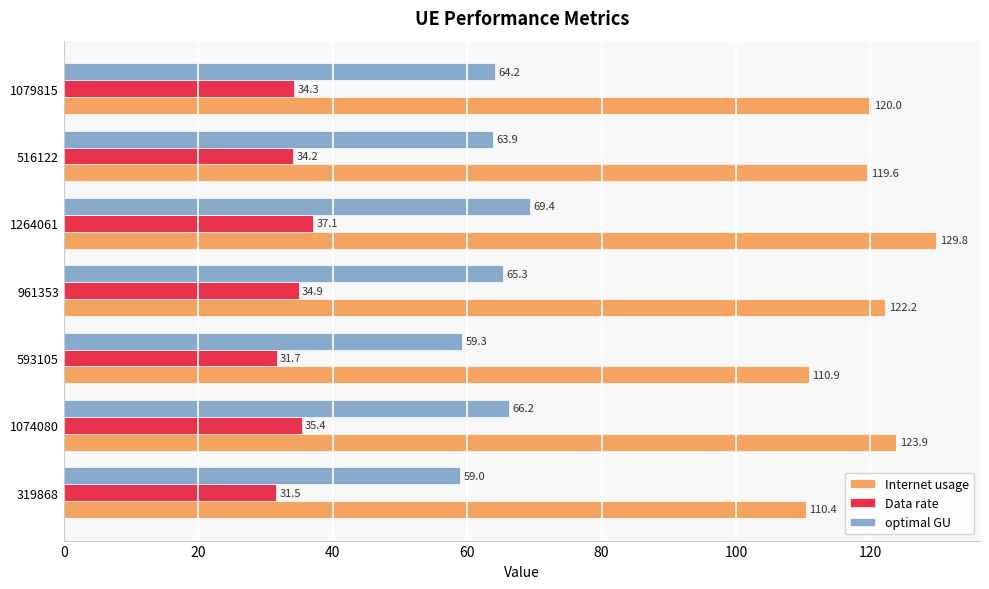

What is the sum of all optimal GU values?

447.3